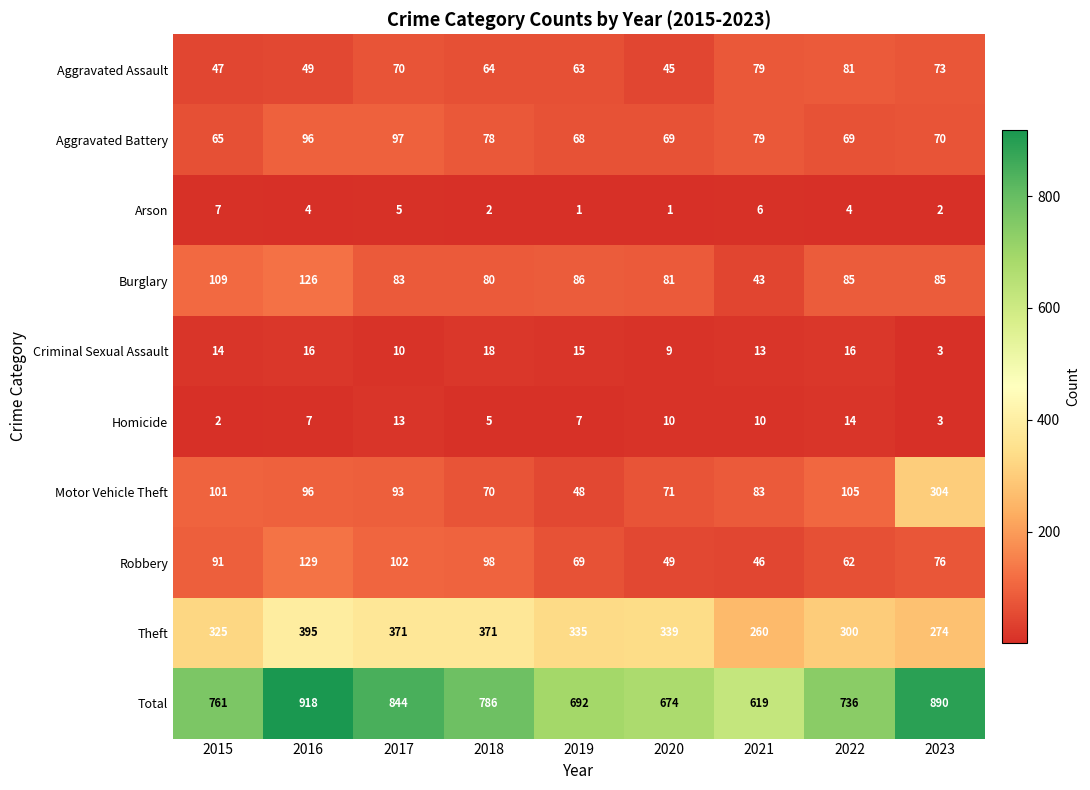

What is the sum of the Total values at 2021 and 2018?

1405